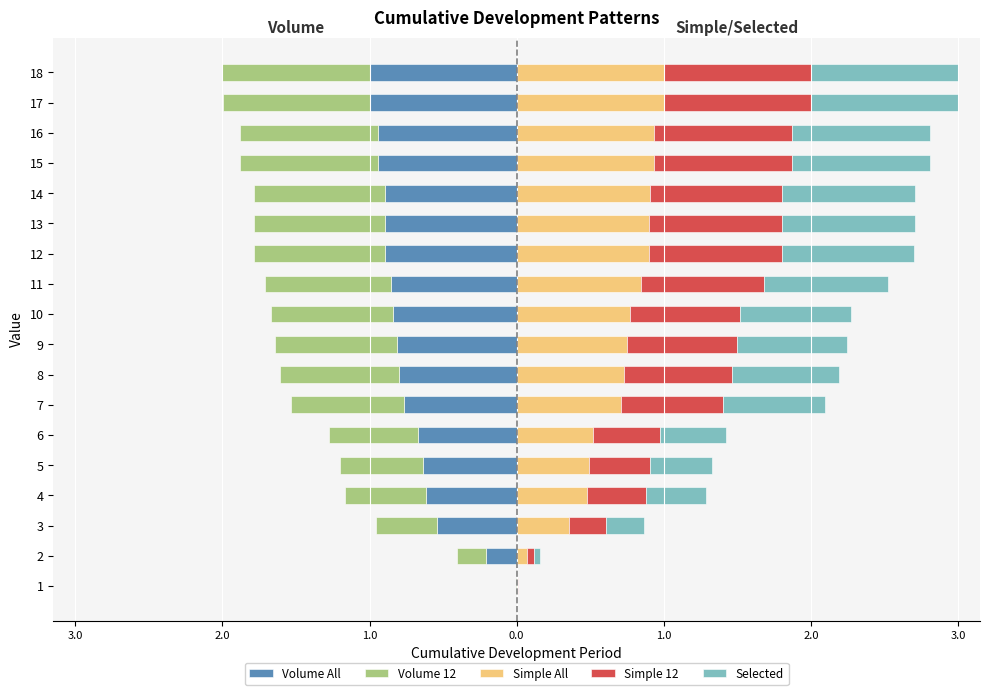

Reading left to right, extract all data points from this chart.

Volume All: -0.0	-0.2	-0.5	-0.6	-0.6	-0.7	-0.8	-0.8	-0.8	-0.8	-0.9	-0.9	-0.9	-0.9	-0.9	-0.9	-1.0	-1.0
Volume 12: -0.0	-0.2	-0.4	-0.5	-0.6	-0.6	-0.8	-0.8	-0.8	-0.8	-0.9	-0.9	-0.9	-0.9	-0.9	-0.9	-1.0	-1.0
Simple All: 0.0	0.1	0.4	0.5	0.5	0.5	0.7	0.7	0.7	0.8	0.8	0.9	0.9	0.9	0.9	0.9	1.0	1.0
Simple 12: 0.0	0.0	0.3	0.4	0.4	0.5	0.7	0.7	0.7	0.8	0.8	0.9	0.9	0.9	0.9	0.9	1.0	1.0
Selected: 0.0	0.0	0.3	0.4	0.4	0.5	0.7	0.7	0.7	0.8	0.8	0.9	0.9	0.9	0.9	0.9	1.0	1.0